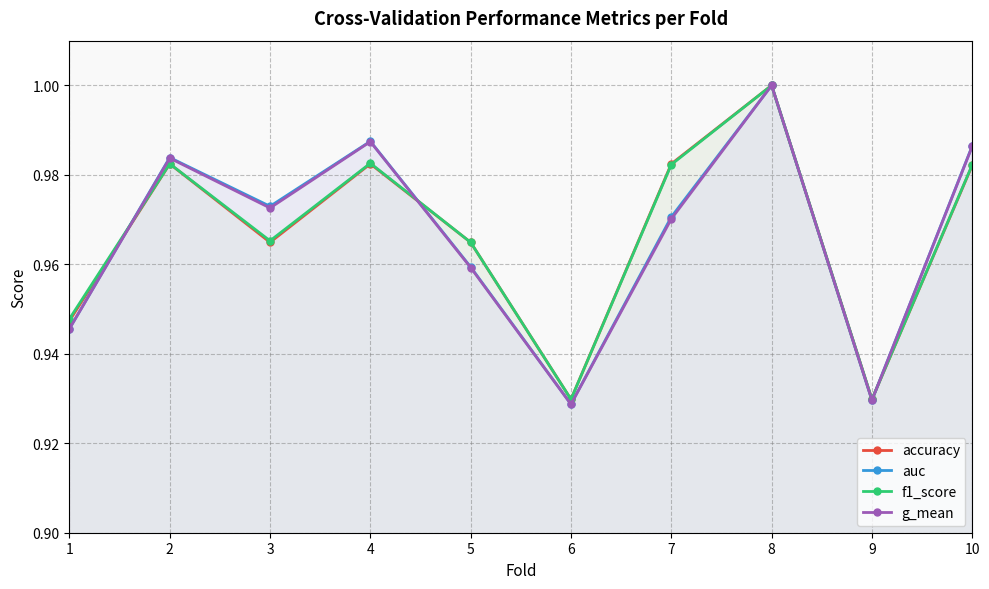

Rank the series by their maximum value, from lowest to highest.

accuracy, auc, f1_score, g_mean